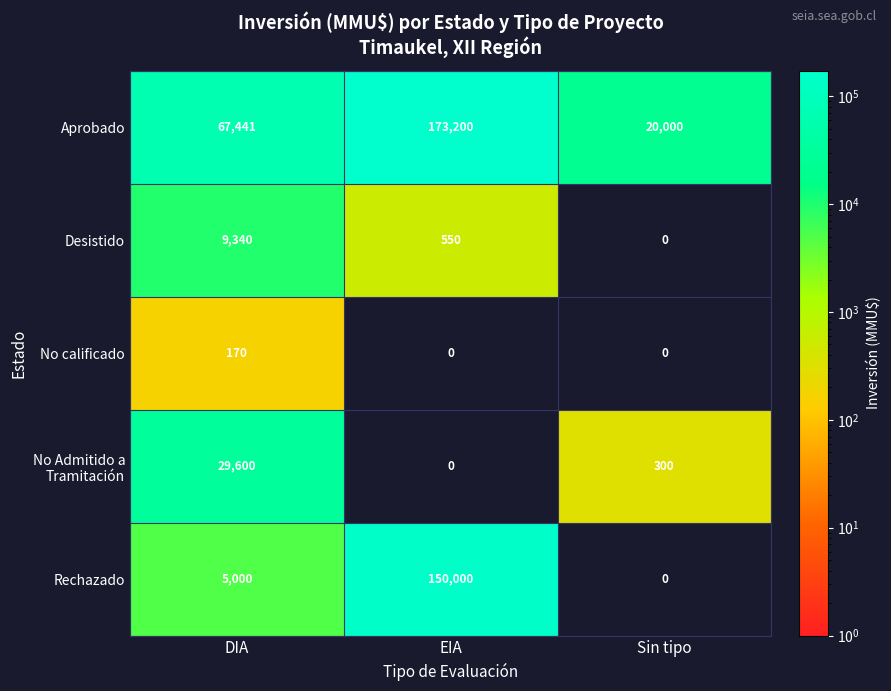

At which category does the chart reach its peak across all series?

EIA